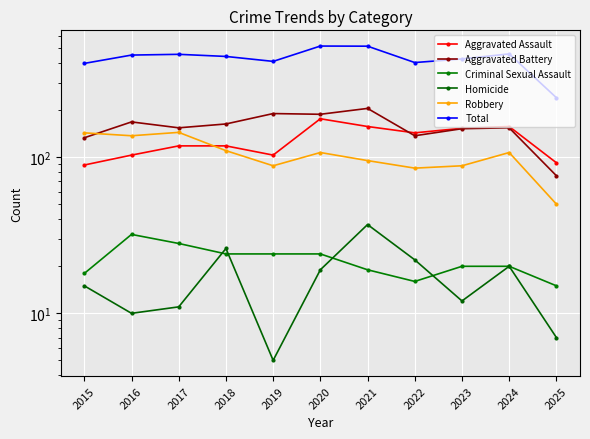

Which label corresponds to the largest value in the chart?

2020